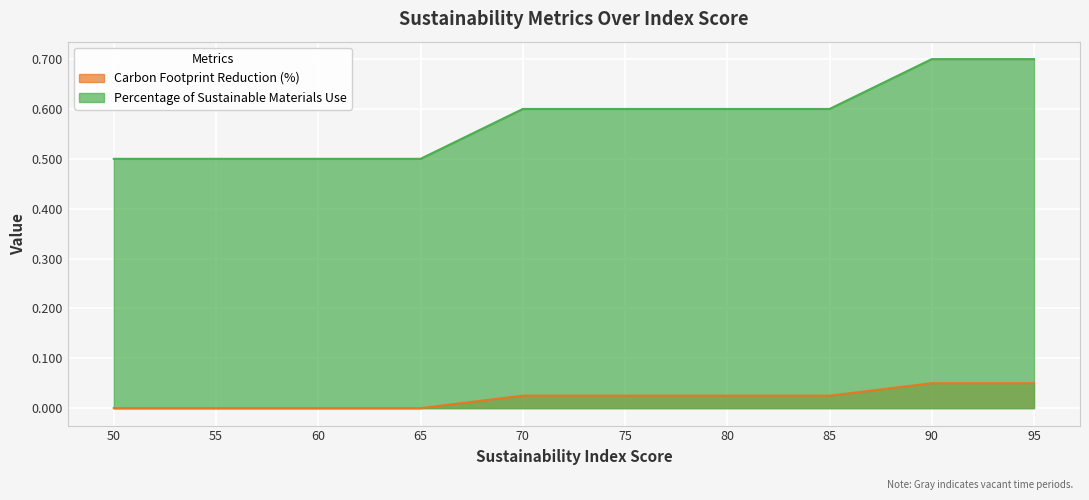

Rank the series at 60 from highest to lowest value.

Percentage of Sustainable Materials Use, Carbon Footprint Reduction (%)